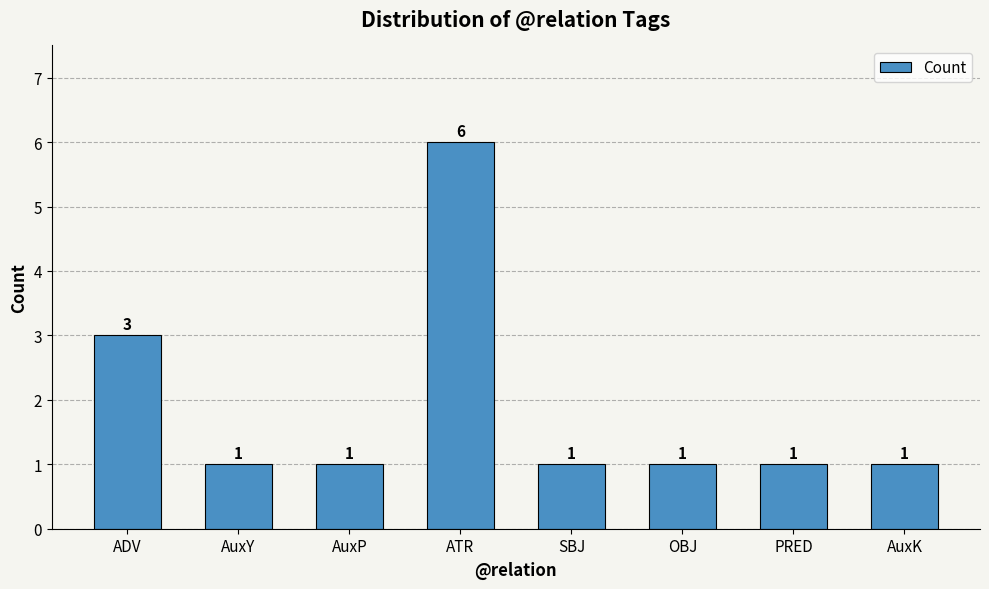

What is the label of the 1st bar from the right?

AuxK